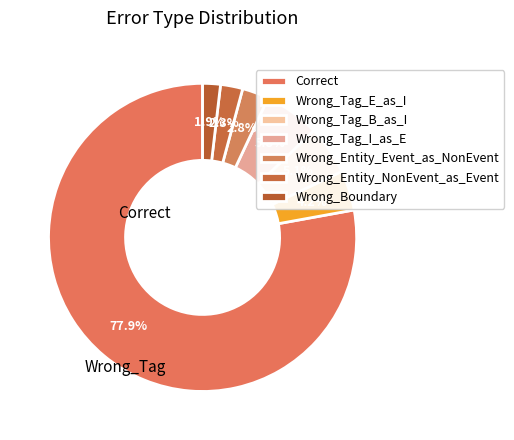

Is it true that Wrong_Entity_Event_as_NonEvent is 1% of the pie?

False